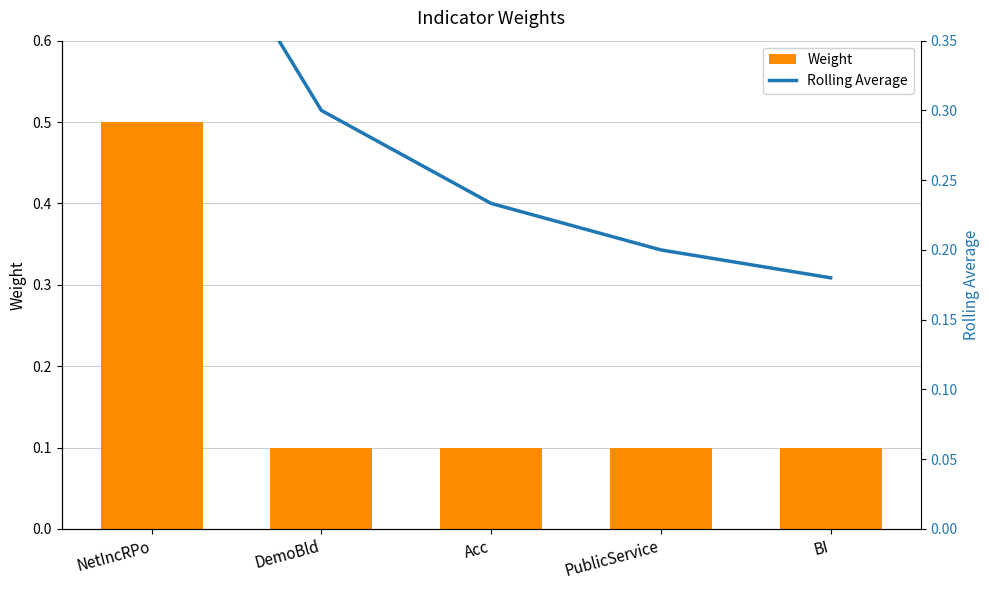

What are all the series names shown in the legend?

Weight, Rolling Average